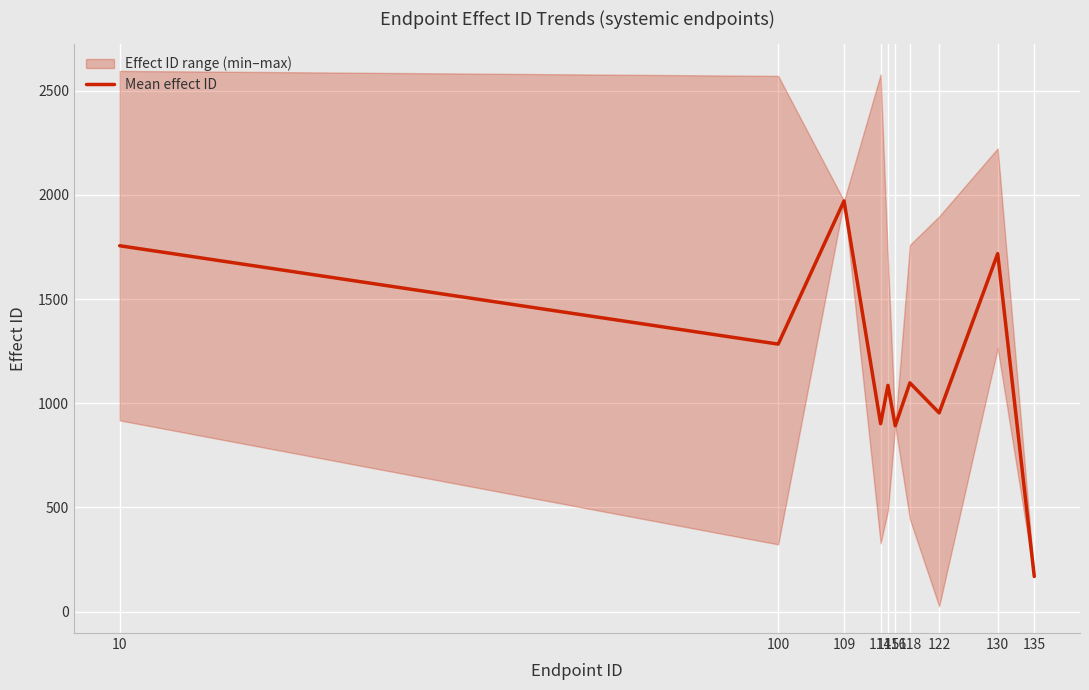

Where does the data first go above 1098?

10